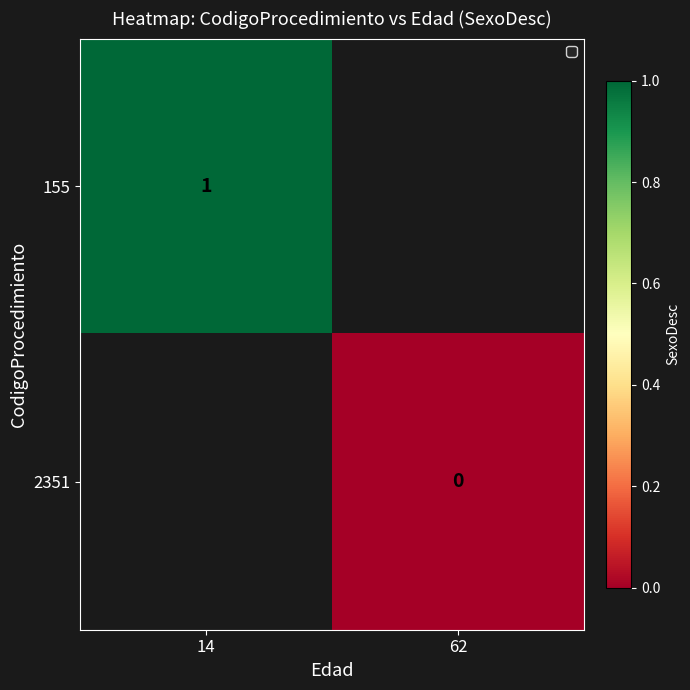

The 155 series shows 2 at 14. True or false?

False